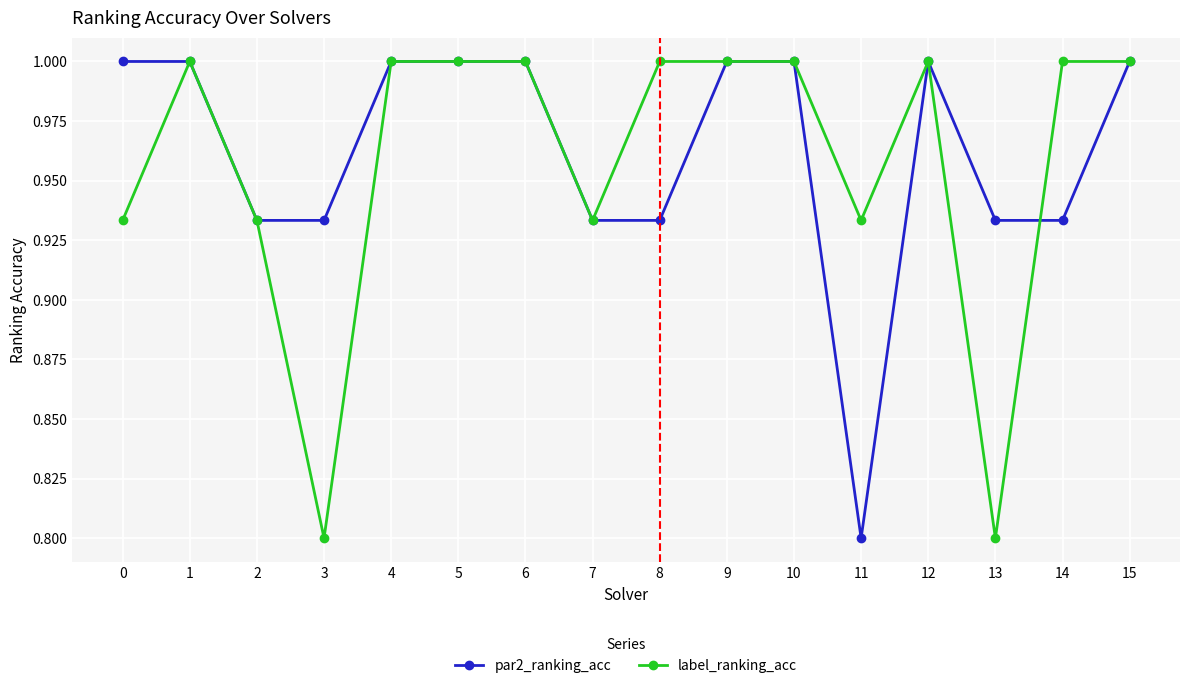

How many distinct data groups are displayed?

2